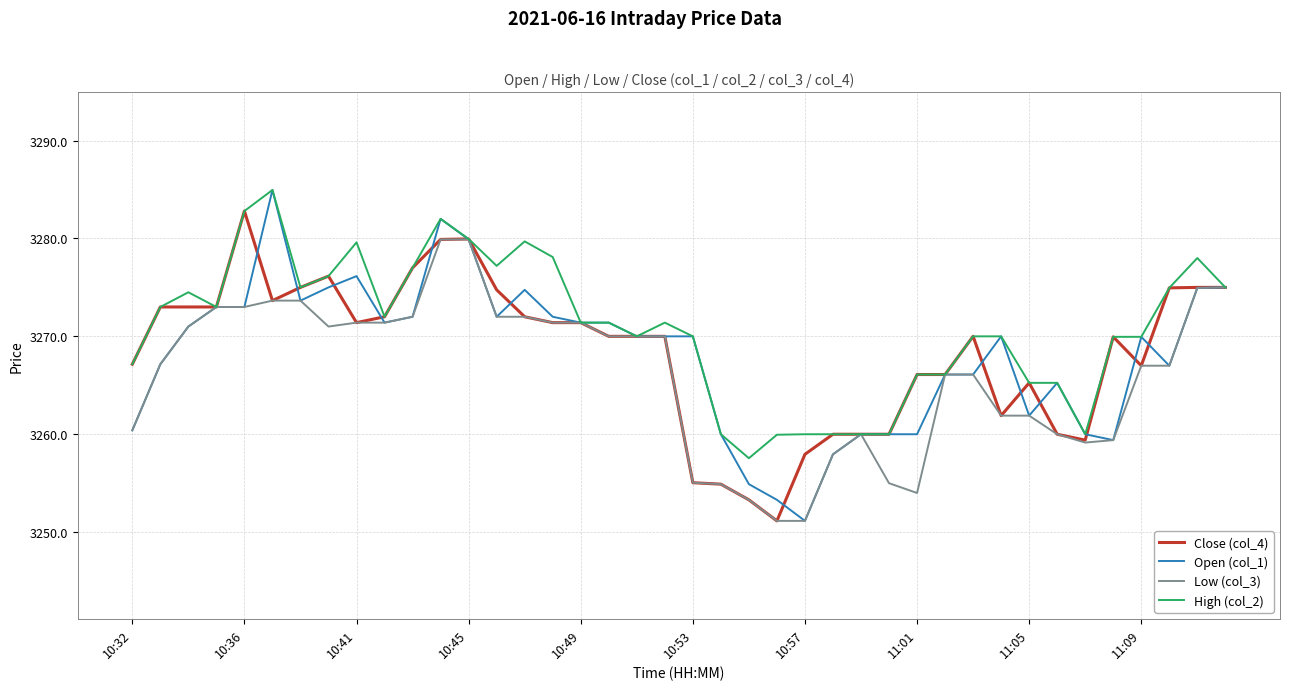

Which series has the largest total across all categories?

High (col_2)